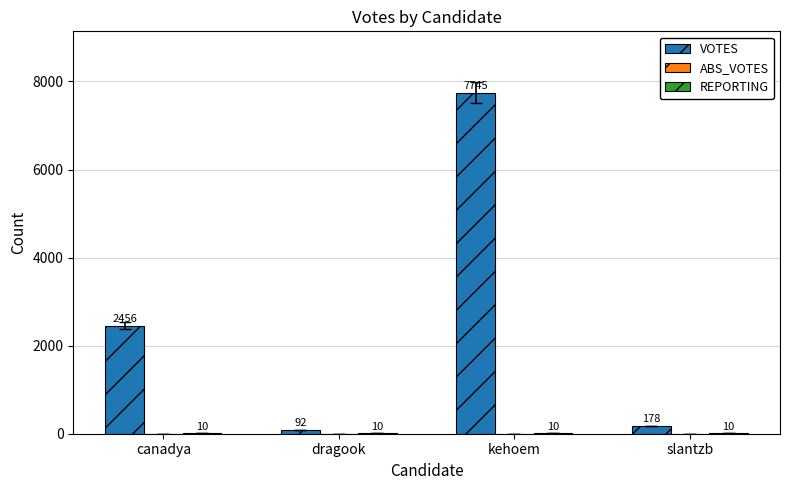

Are the bars horizontal?

No